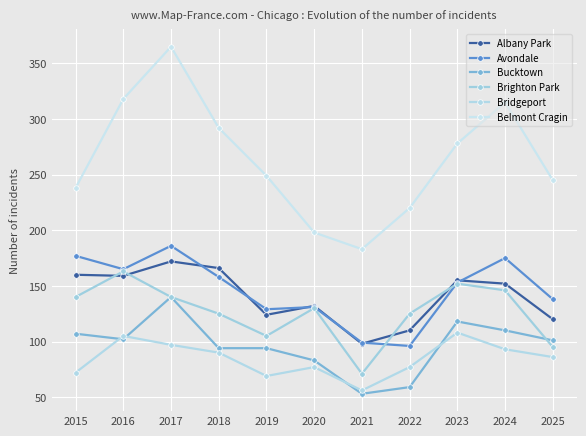

How many categories are shown in the chart?

11